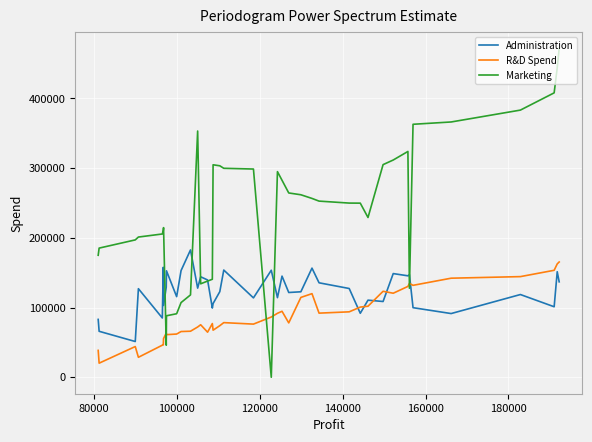

How many times do Marketing and Administration cross each other?

8